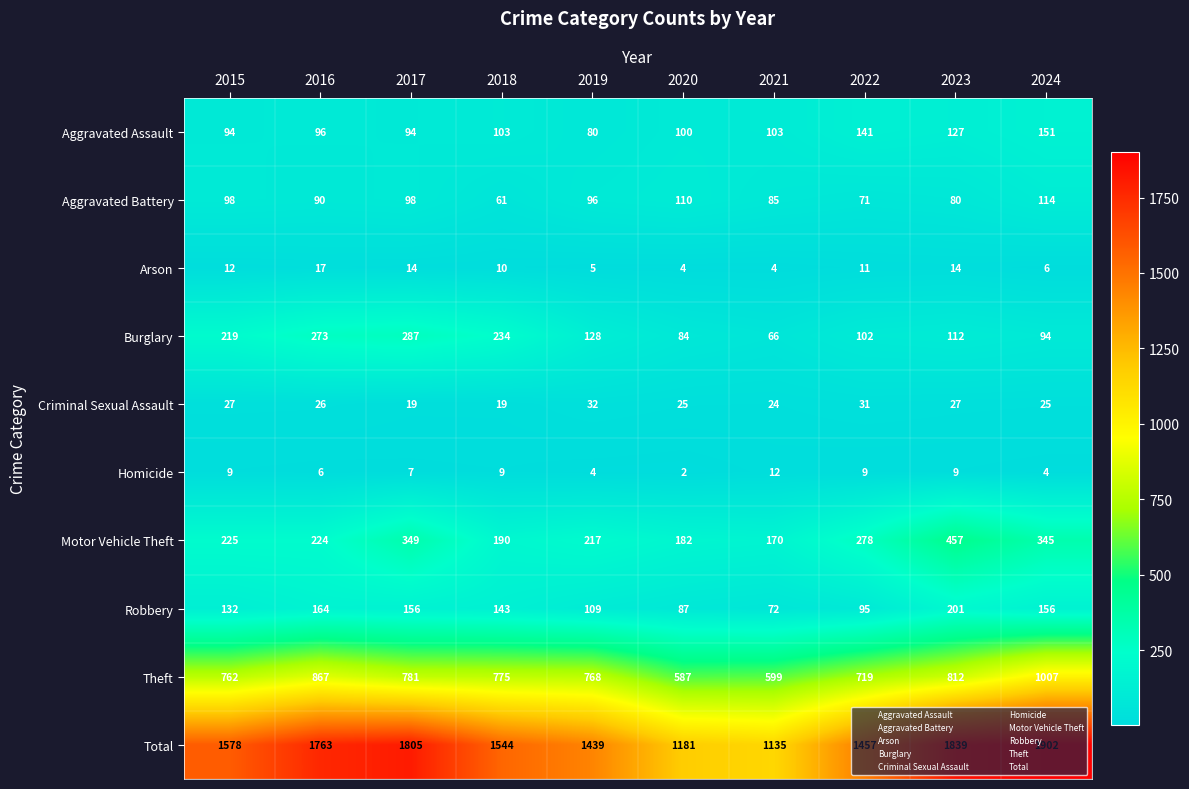

At how many categories does at least one series exceed 869?

10